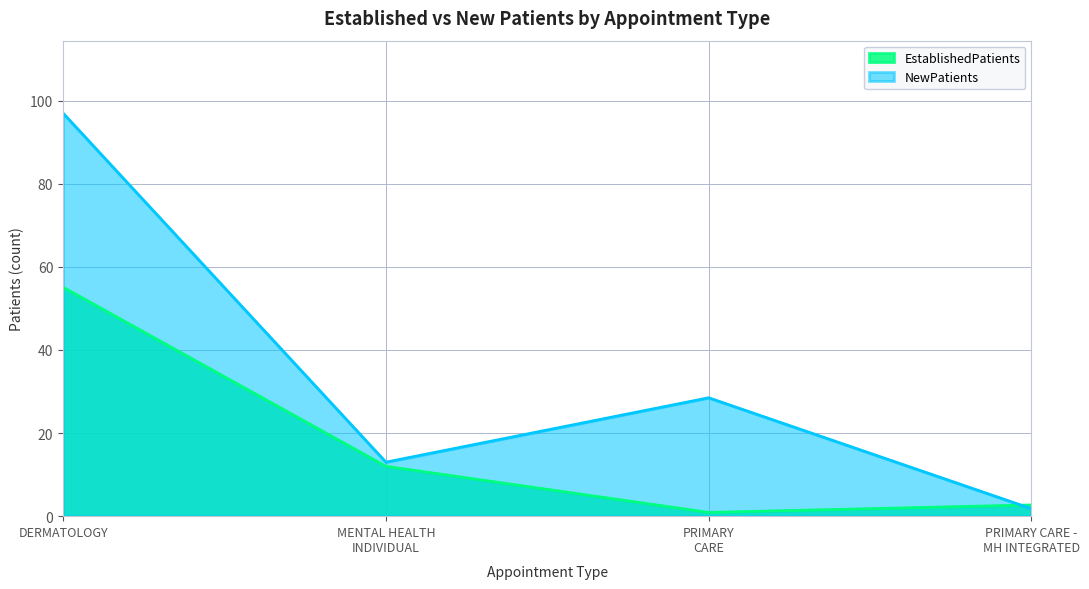

Is it true that EstablishedPatients equals 29.9 at DERMATOLOGY?

False